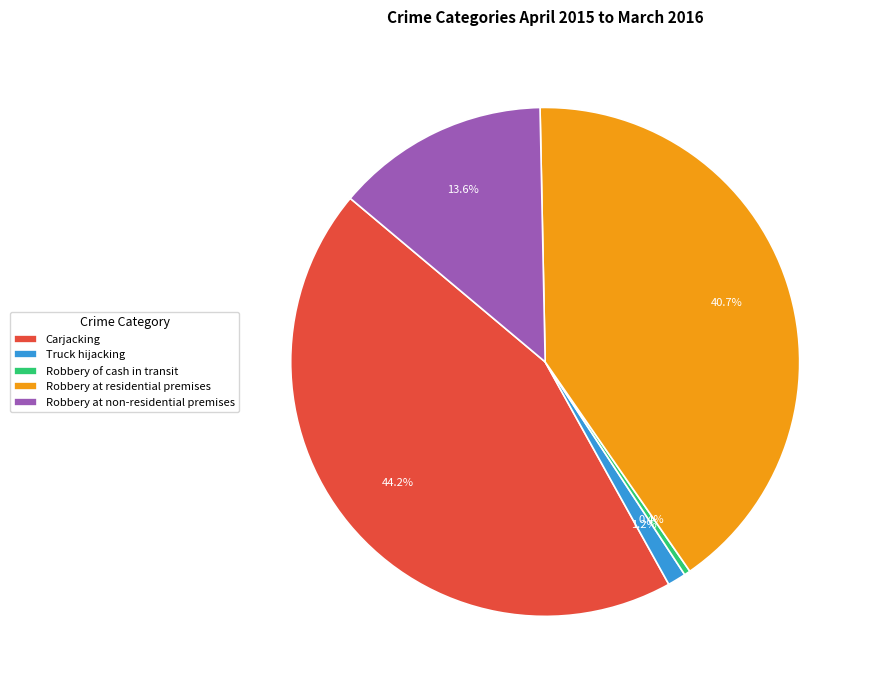

What is the largest slice in the pie chart?

Carjacking